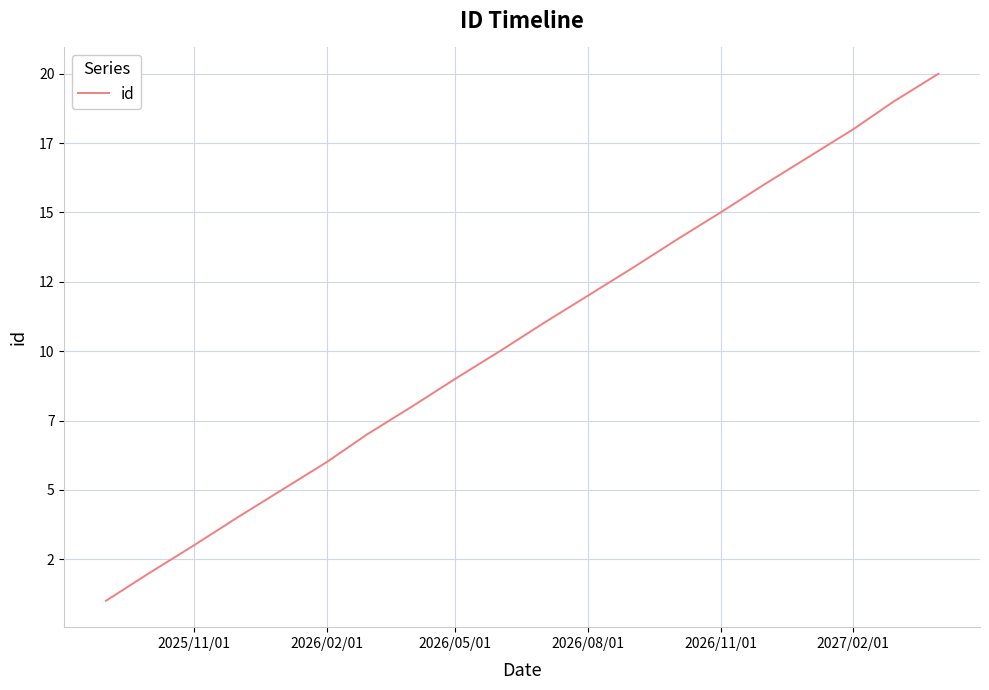

What is the average value?

10